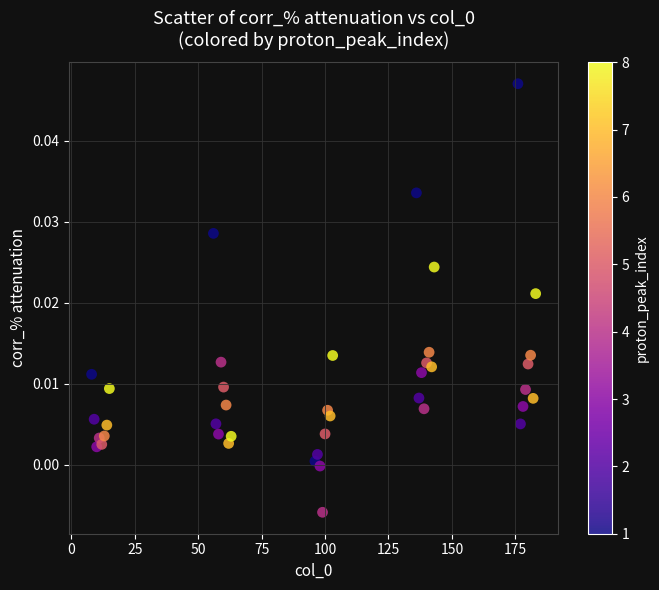

What is the range of X values (max minus min)?

175.0